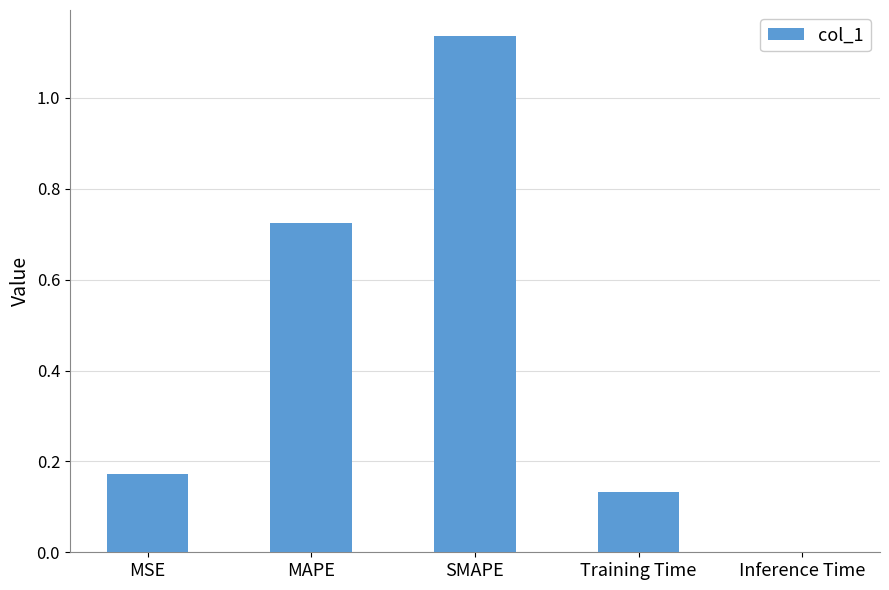

What is the sum of all values?

2.2